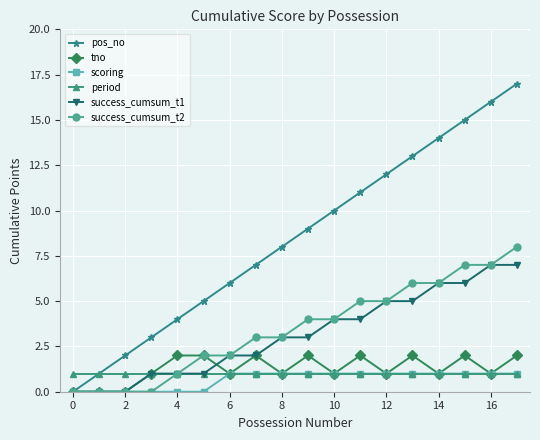

Which series has the widest spread of values?

pos_no